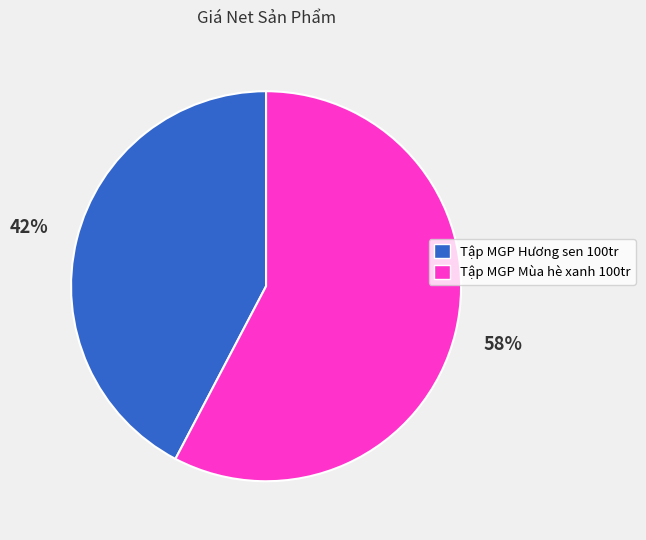

Which category has the smallest portion of the pie?

Tập MGP Hương sen 100tr